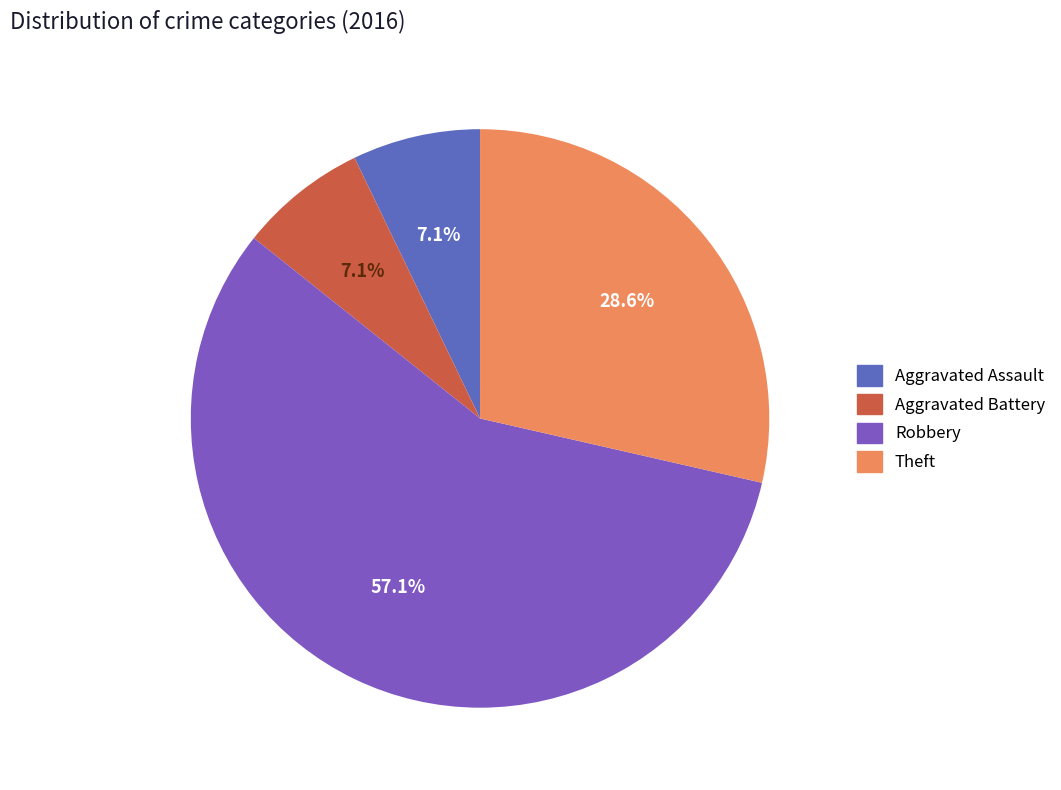

The Aggravated Battery slice represents 19% of the pie. True or false?

False